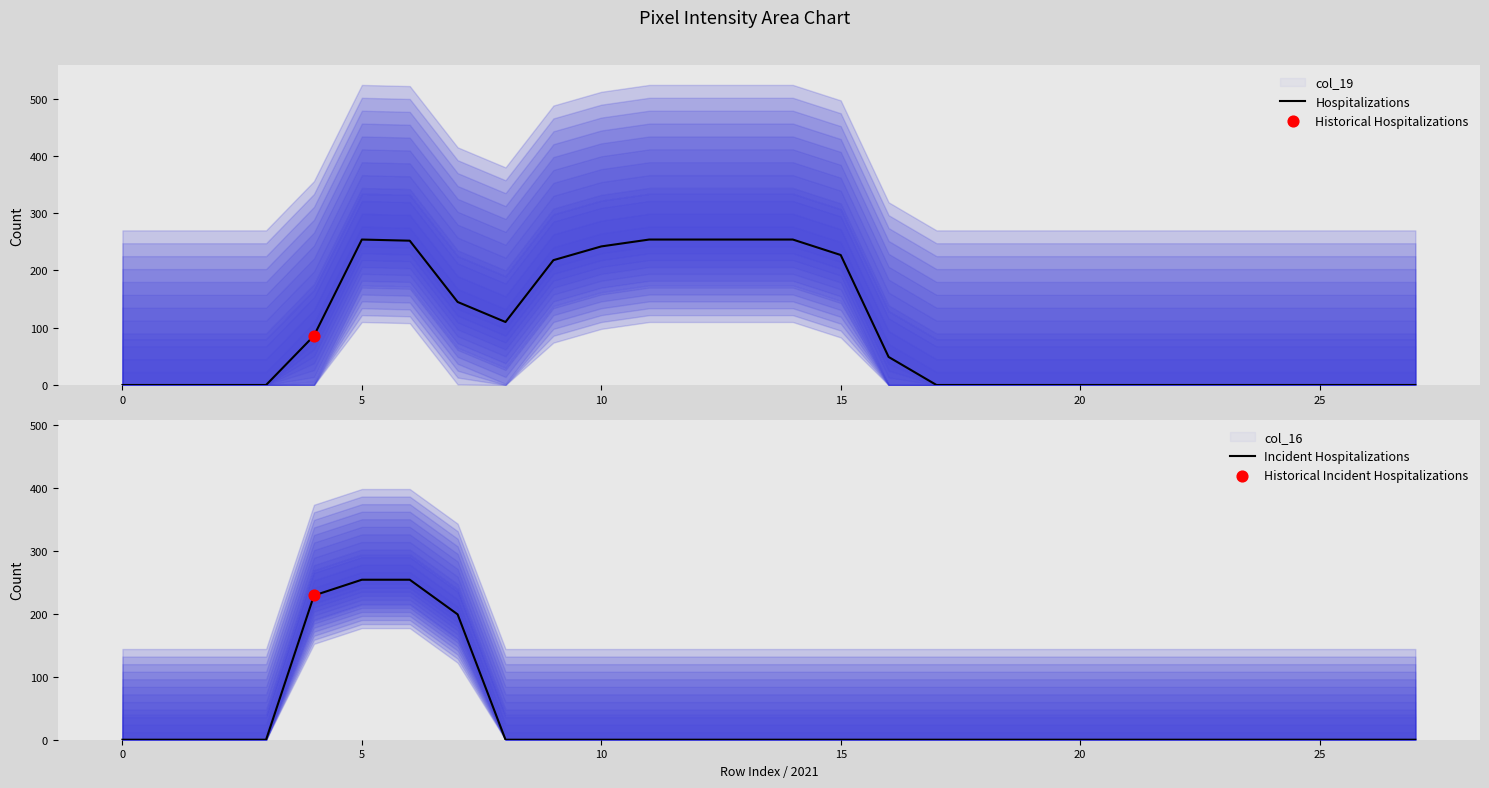

What is the highest value of the Hospitalizations series?

254